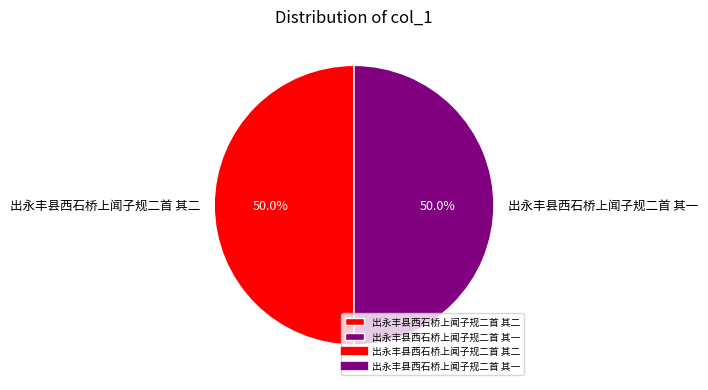

The 出永丰县西石桥上闻子规二首 其一 slice represents 37% of the pie. True or false?

False